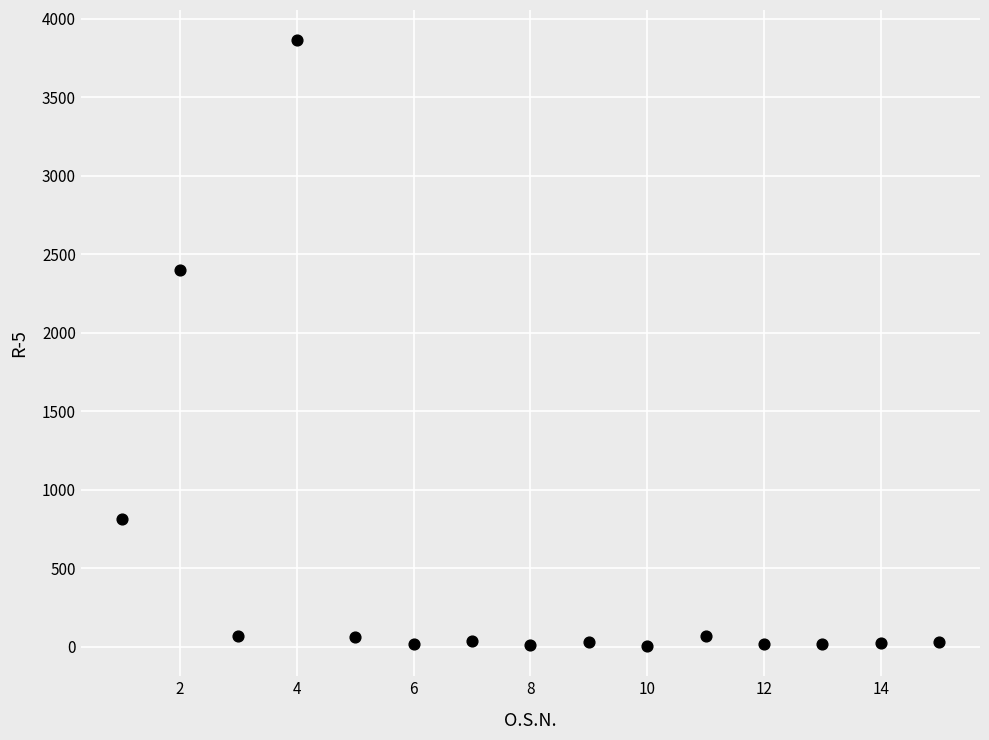

What Y value in the scatter plot is closest to 1934?

2399